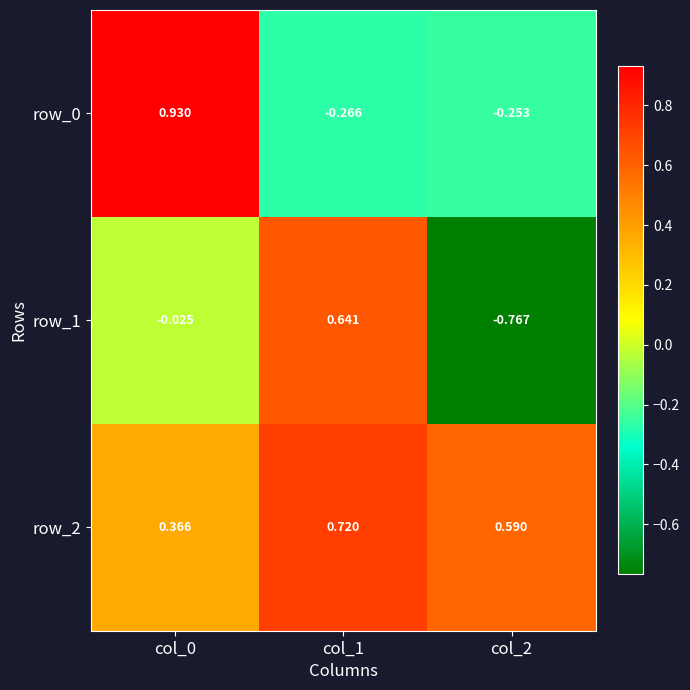

Is the value of row_1 at col_2 greater than the value of row_0 at col_1?

No